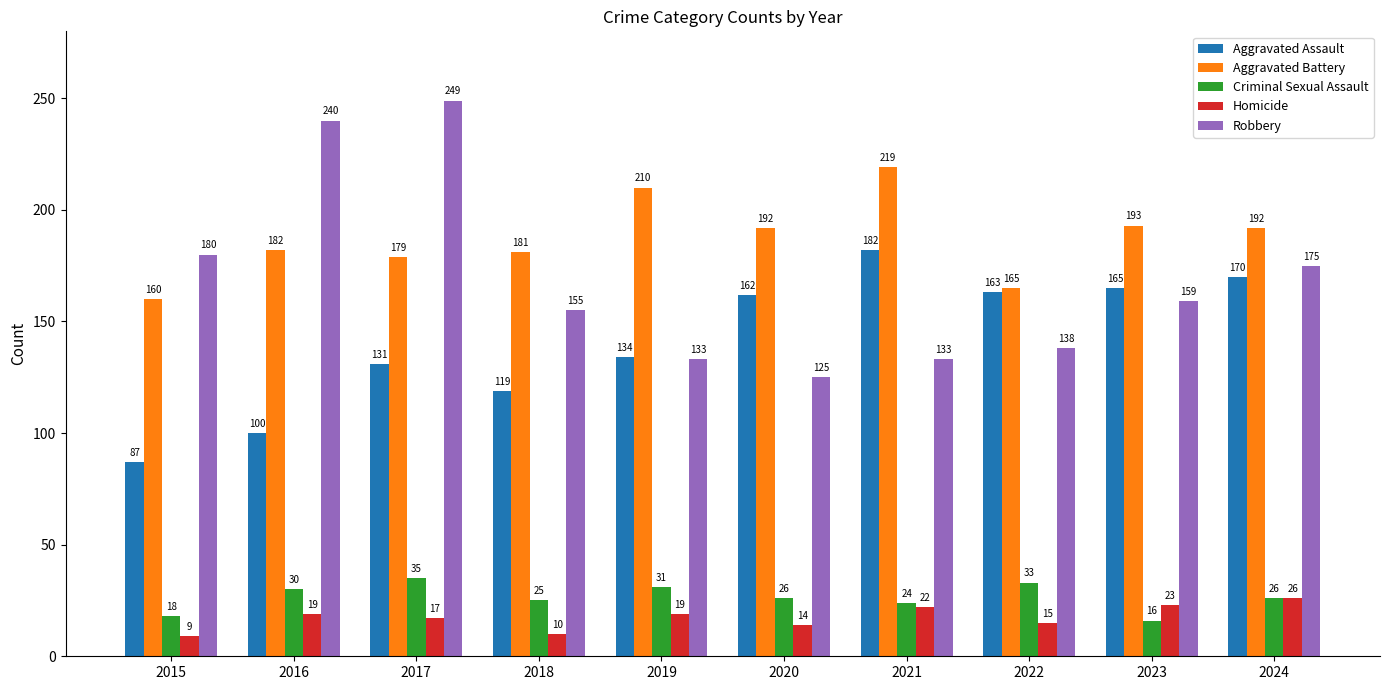

Reading left to right, transcribe all the data shown in this chart.

Aggravated Assault: 87	100	131	119	134	162	182	163	165	170
Aggravated Battery: 160	182	179	181	210	192	219	165	193	192
Criminal Sexual Assault: 18	30	35	25	31	26	24	33	16	26
Homicide: 9	19	17	10	19	14	22	15	23	26
Robbery: 180	240	249	155	133	125	133	138	159	175